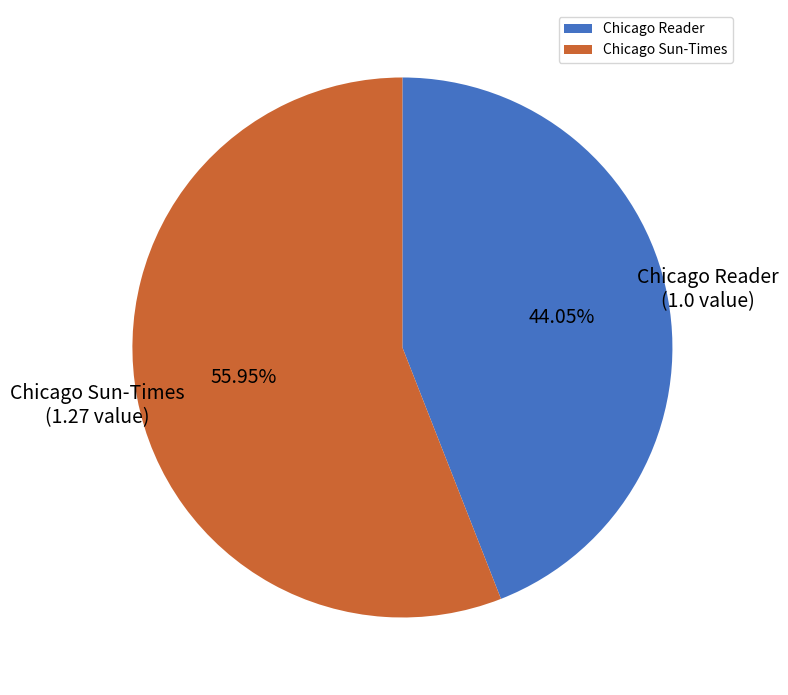

What is the total percentage of Chicago Reader and Chicago Sun-Times?

100.0%